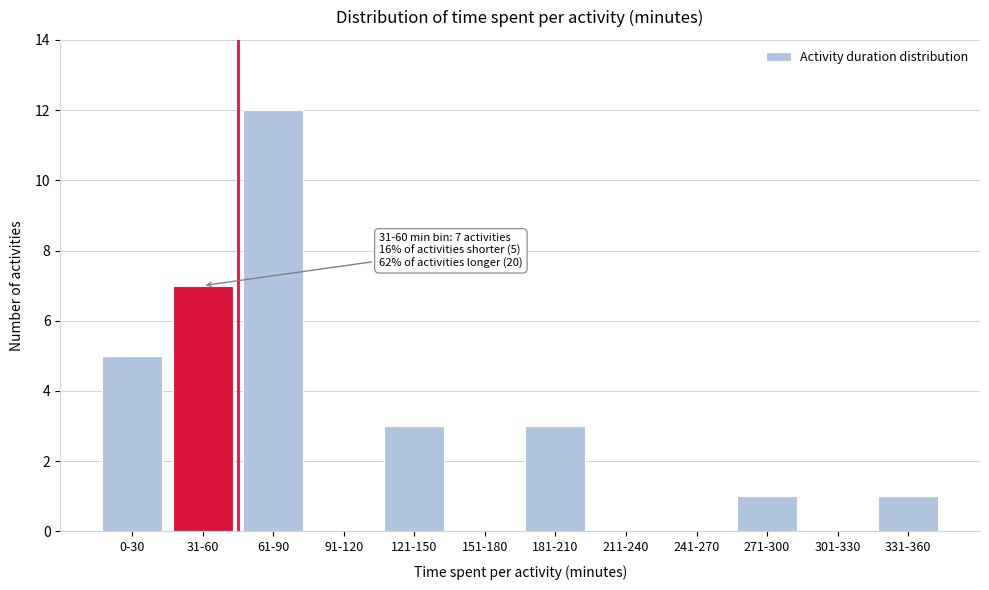

Reading right to left, list all the values displayed in this chart.

331-360=1	301-330=0	271-300=1	241-270=0	211-240=0	181-210=3	151-180=0	121-150=3	91-120=0	61-90=12	31-60=7	0-30=5